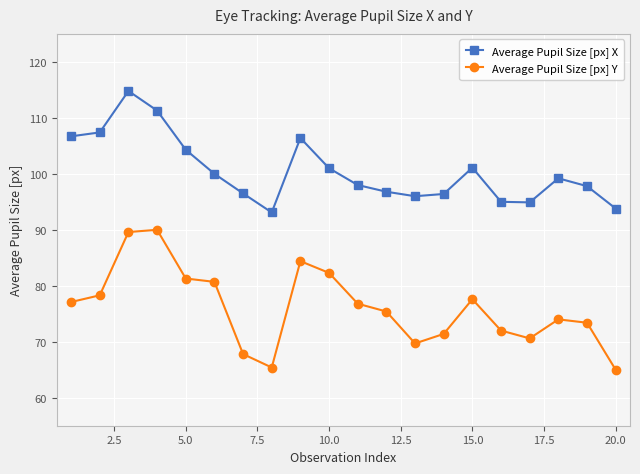

Which series has the largest total across all categories?

Average Pupil Size [px] X